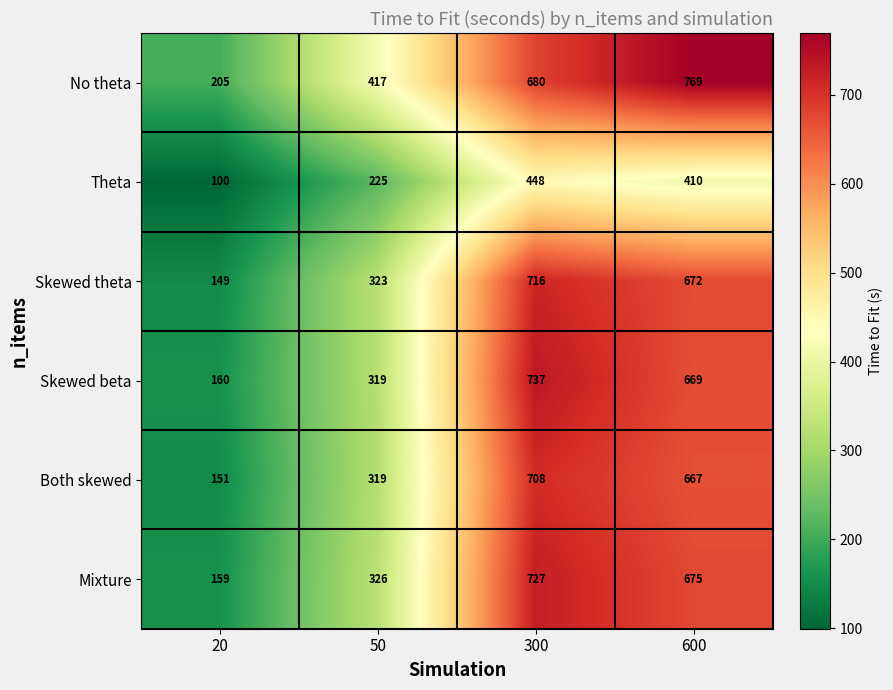

What is the sum of all Mixture values?

1887